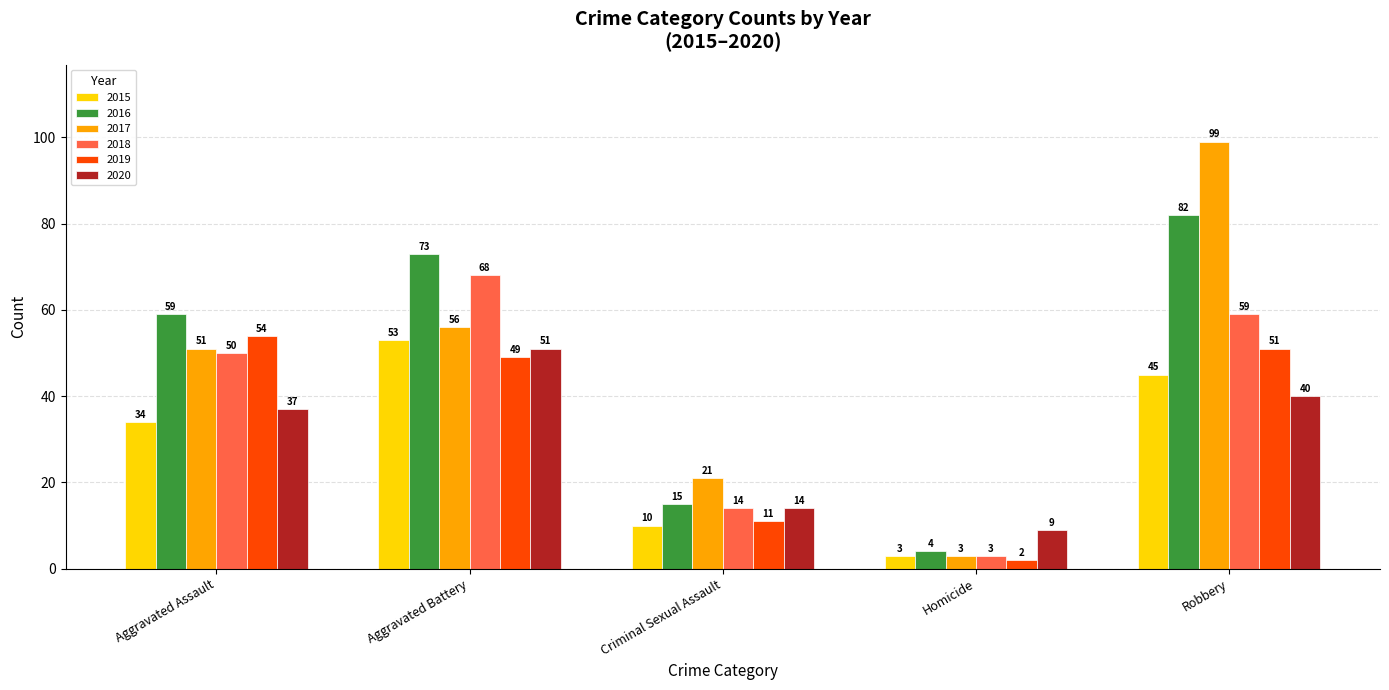

At which label is 2019 closest to 28?

Criminal Sexual Assault